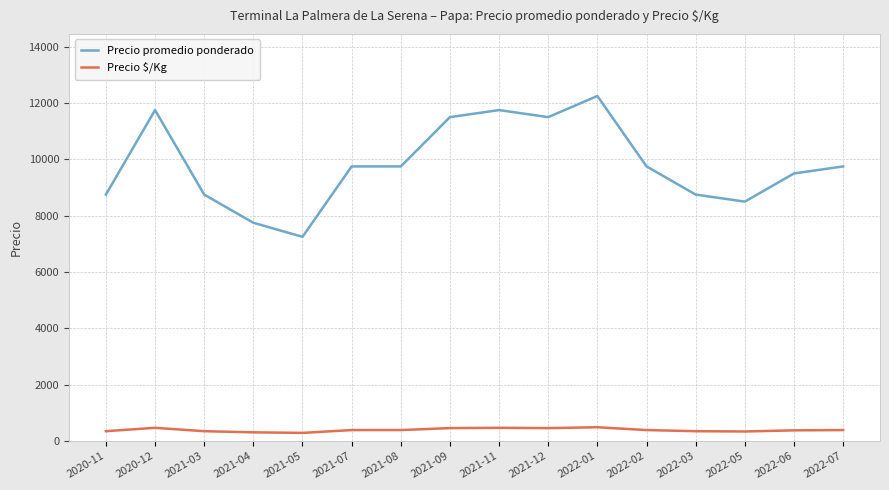

List the series in order of their peak value, highest first.

Precio promedio ponderado, Precio $/Kg